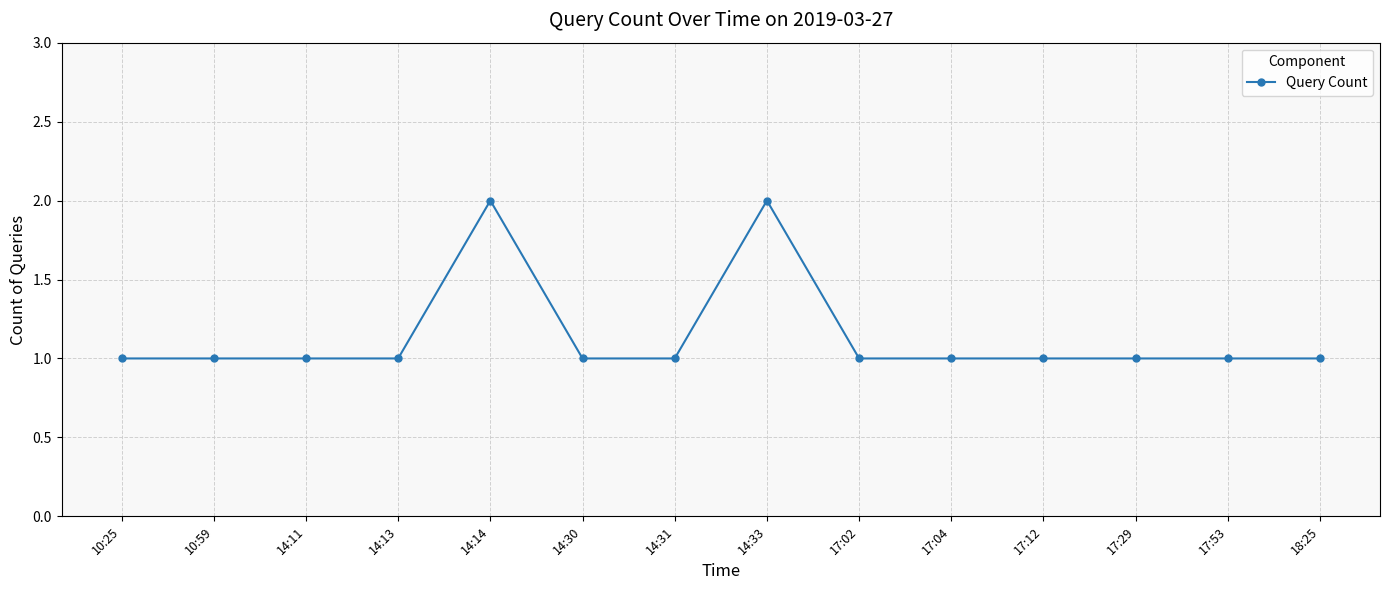

What position from the left is 14:31?

7